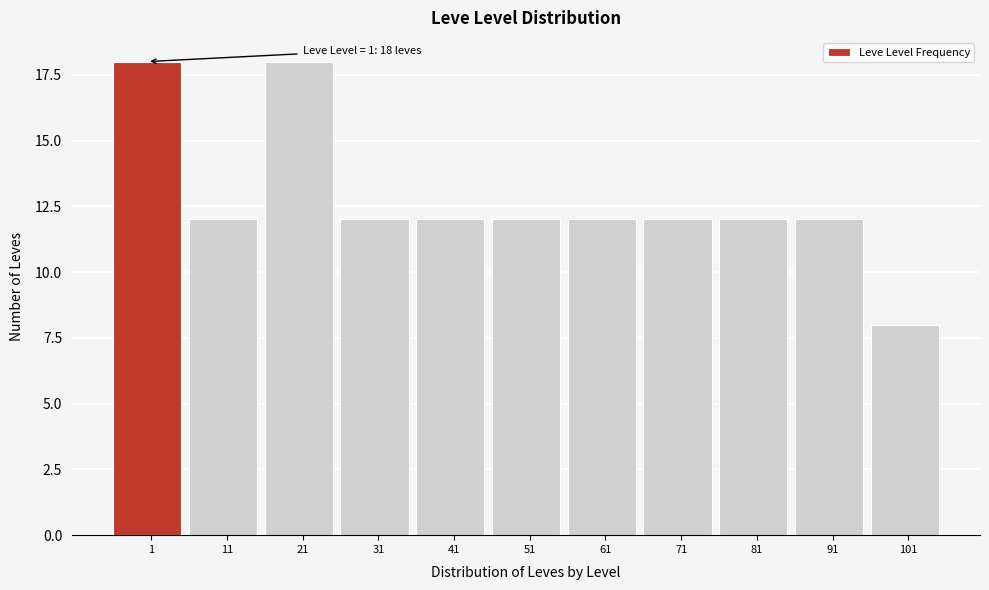

Reading left to right, list all the values displayed in this chart.

1=18	11=12	21=18	31=12	41=12	51=12	61=12	71=12	81=12	91=12	101=8